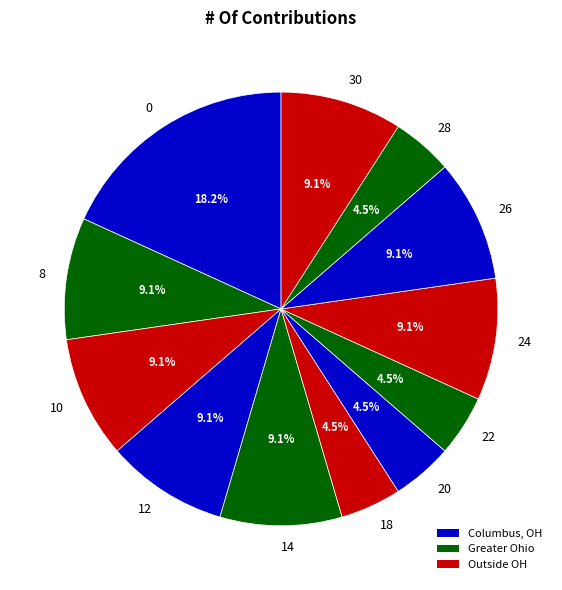

How many segments does this pie chart have?

12